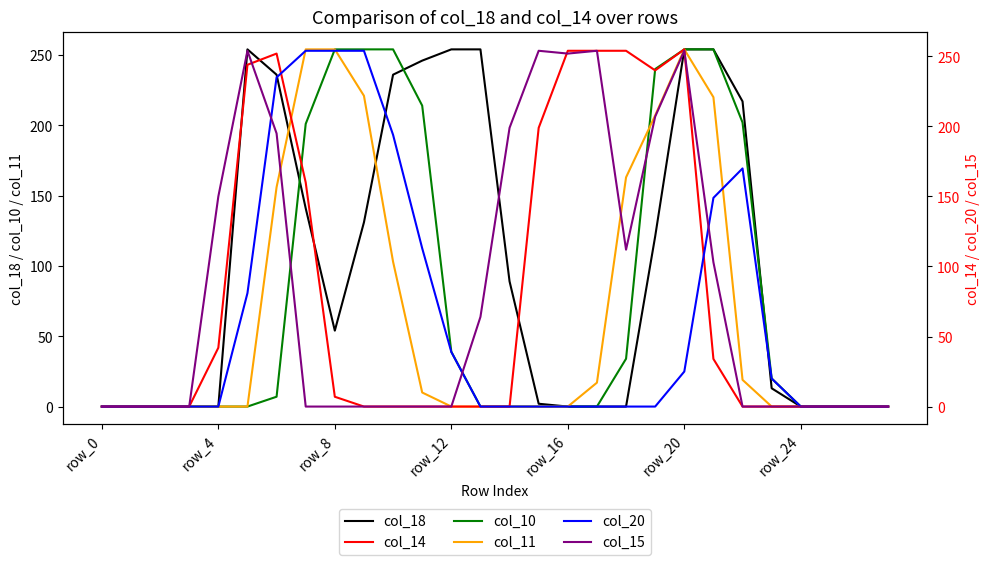

What is the label of the 19th point from the left?

18